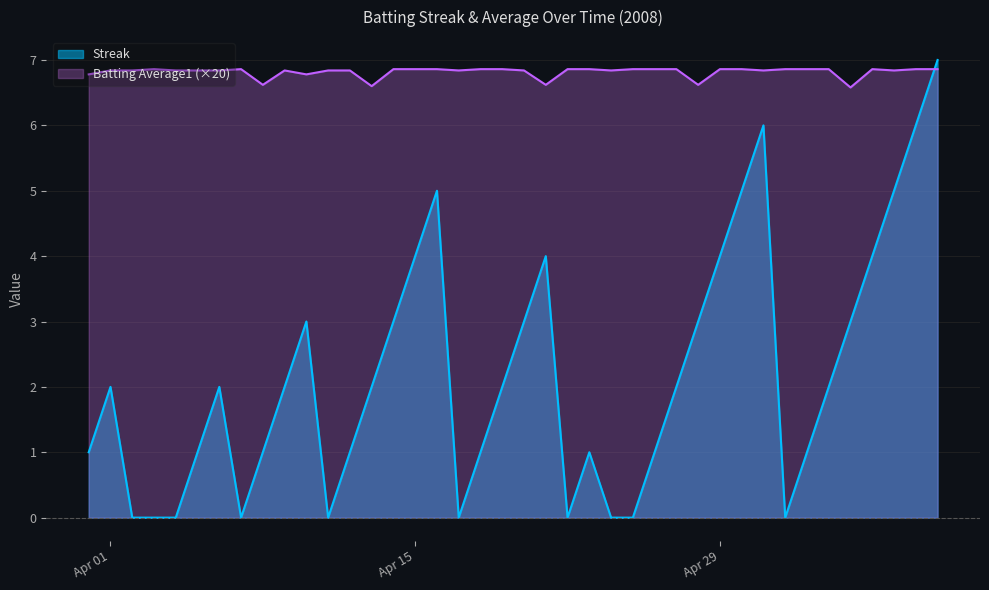

List the series in order of their peak value, lowest first.

Batting Average1 (×20), Streak